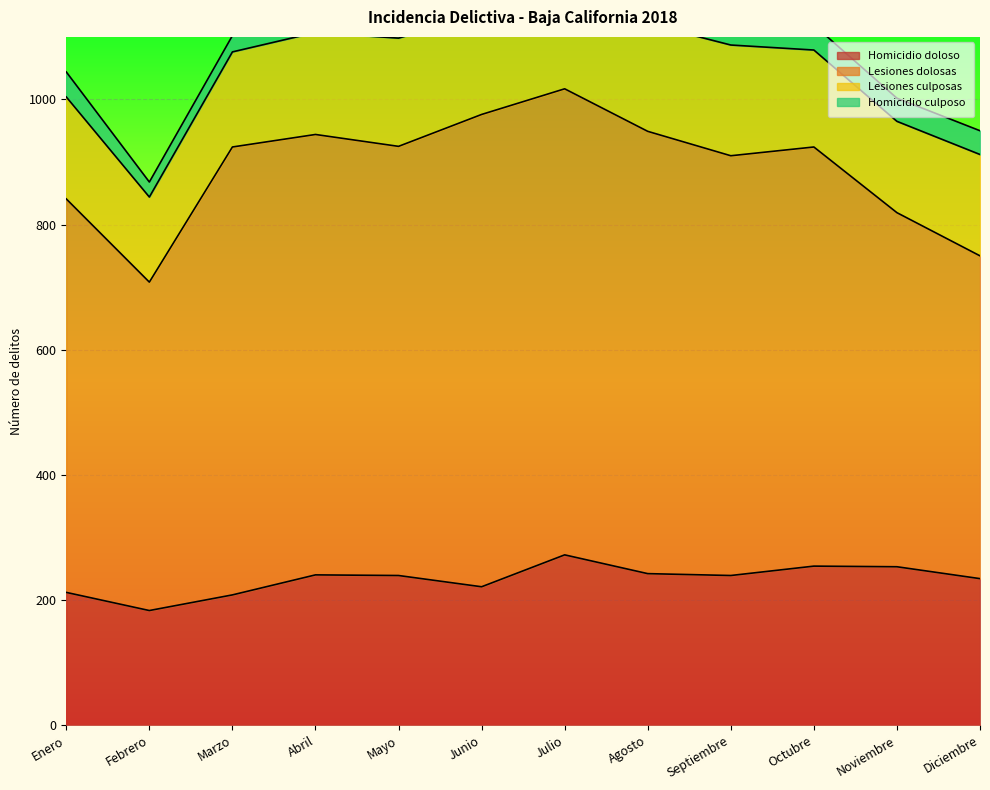

How many data points in Homicidio culposo are above 32?

5